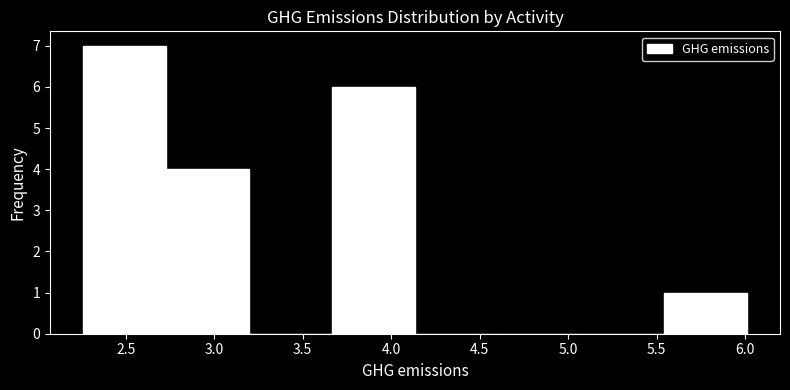

Which range on the x-axis has the tallest bar?

2.25 to 2.75